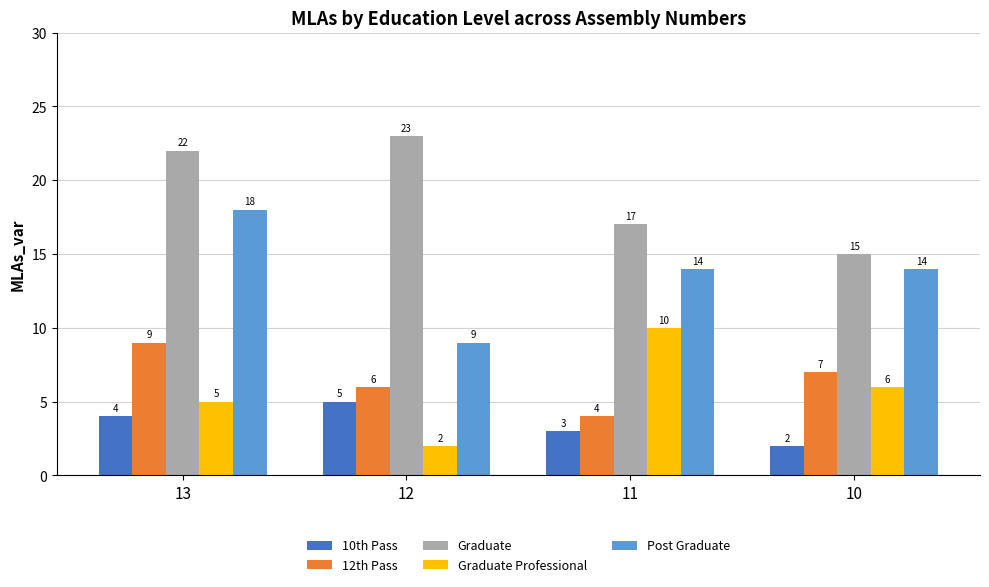

At which label does 10th Pass reach its peak?

12